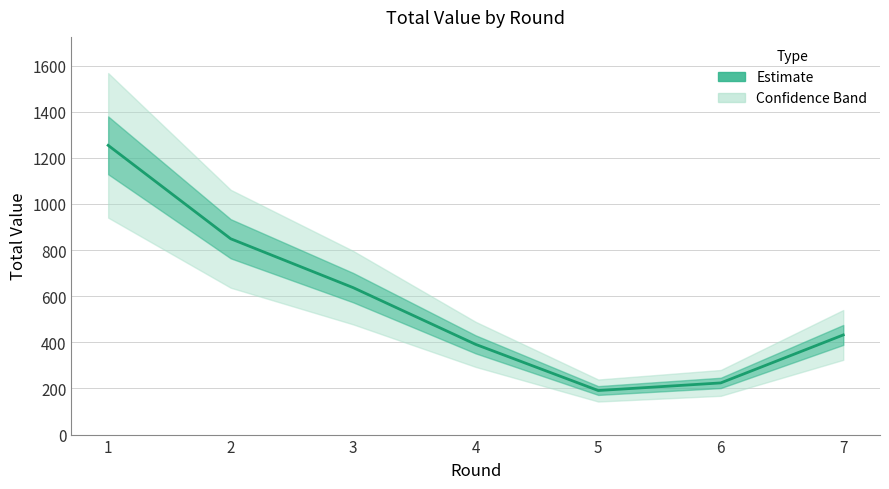

Rank the categories by value from lowest to highest.

5, 6, 4, 7, 3, 2, 1